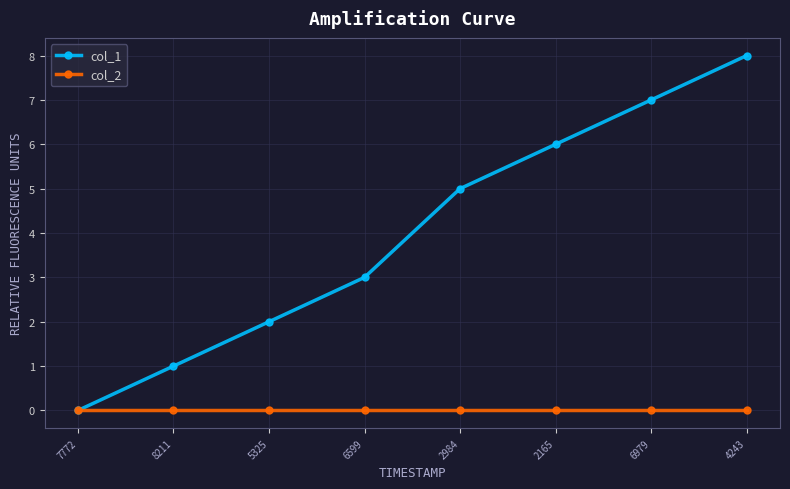

What is the greatest value displayed?

8